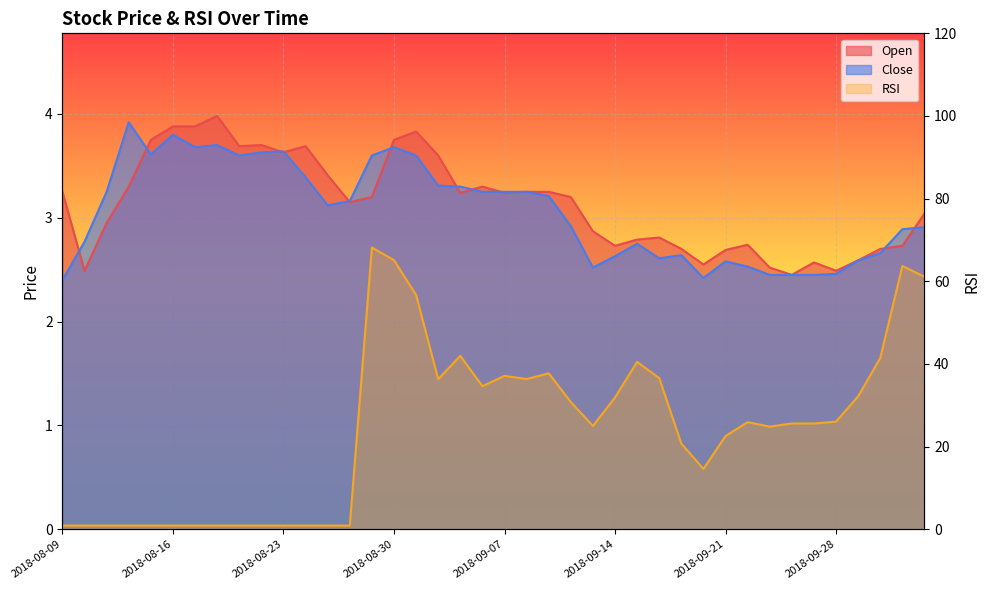

What is the difference between the RSI values at 2018-08-09 and 2018-09-27?

24.7